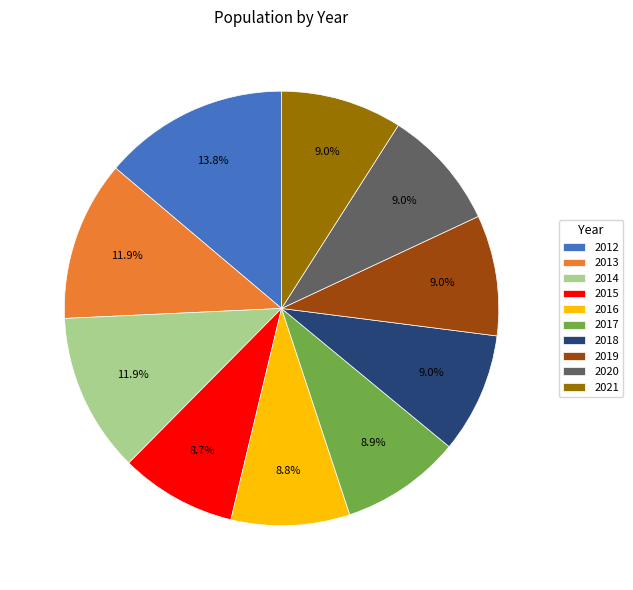

The 2020 slice represents 1% of the pie. True or false?

False